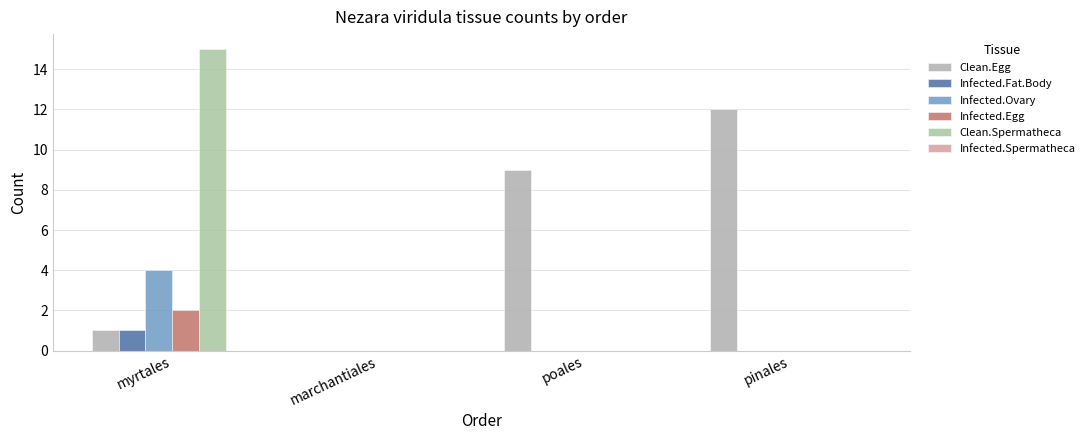

Rank the series at poales from highest to lowest value.

Clean.Egg, Infected.Fat.Body, Infected.Ovary, Infected.Egg, Clean.Spermatheca, Infected.Spermatheca